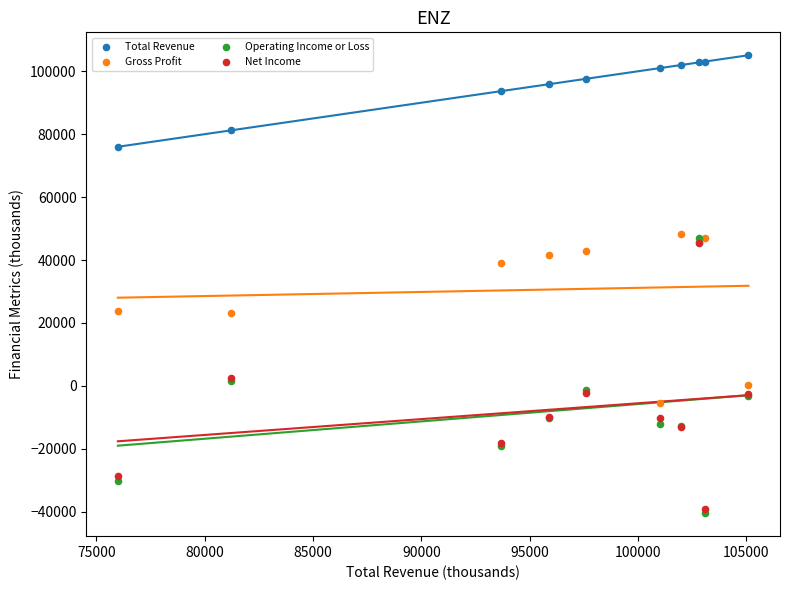

In the Total Revenue series, what Y value is closest to 90550?

93700